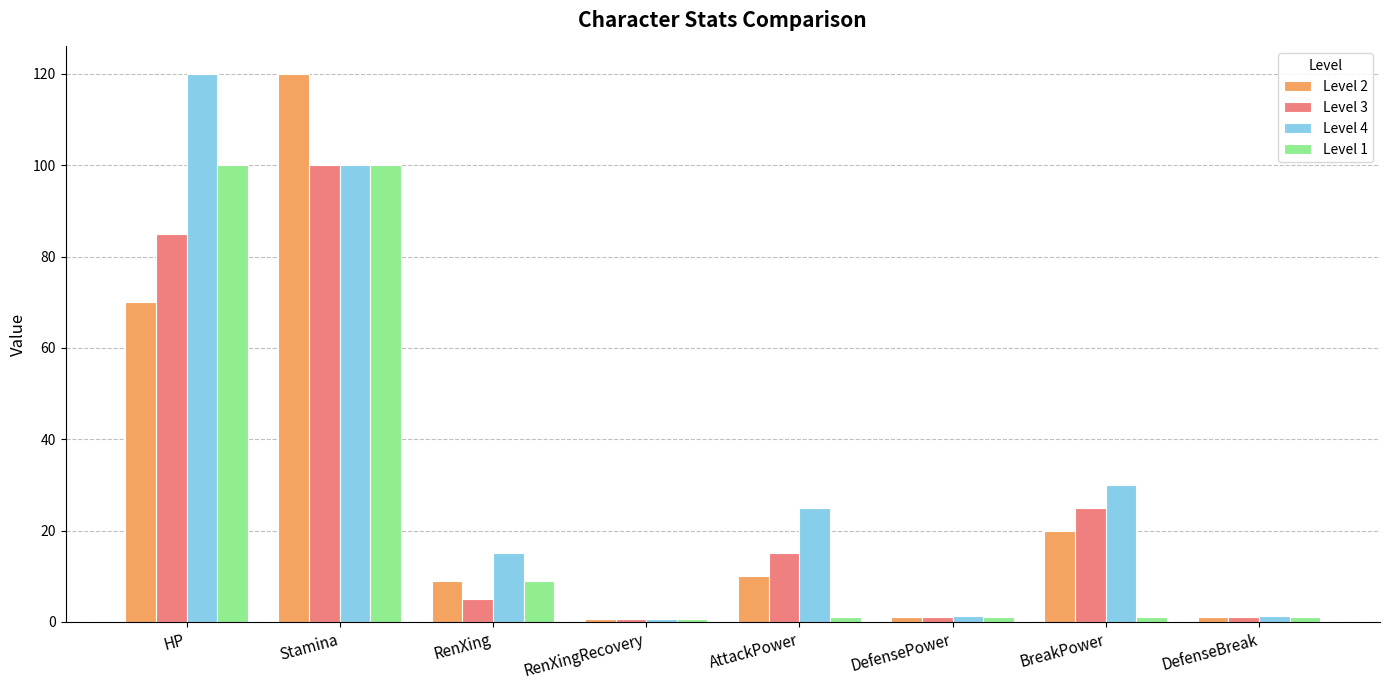

What is the maximum value for Level 2?

120.0